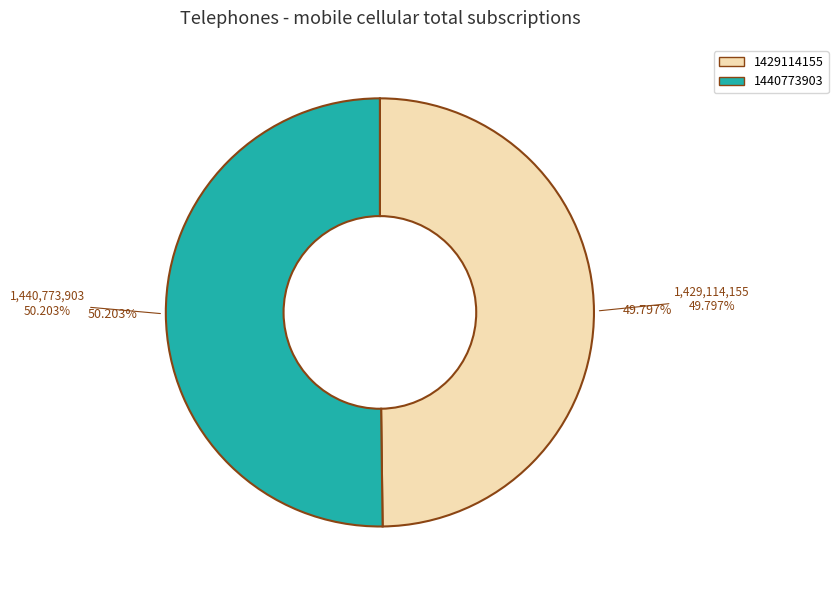

How many segments does this pie chart have?

2